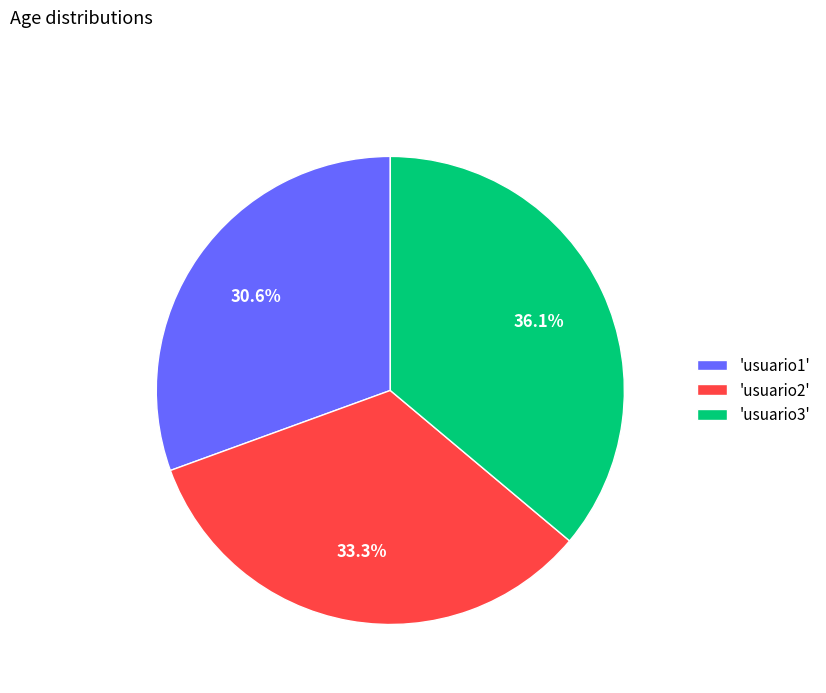

How many slices are in this pie chart?

3